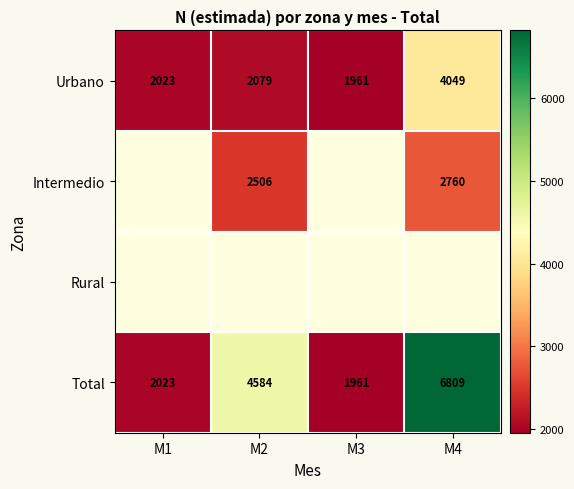

What is the sum of all Urbano values?

10112